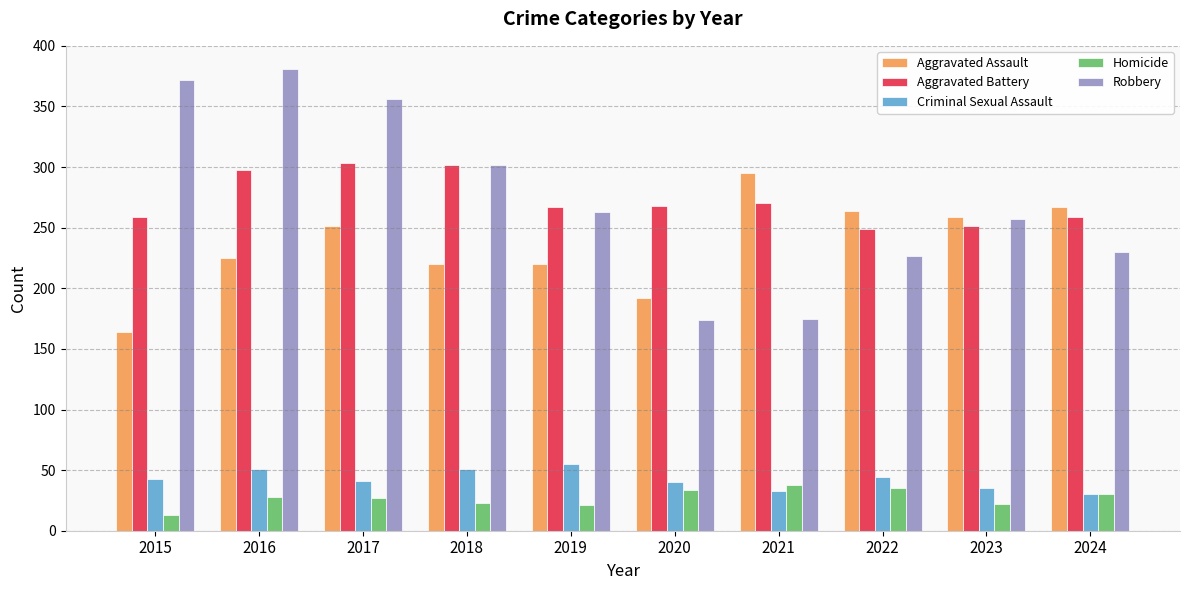

How many categories are shown in the chart?

10